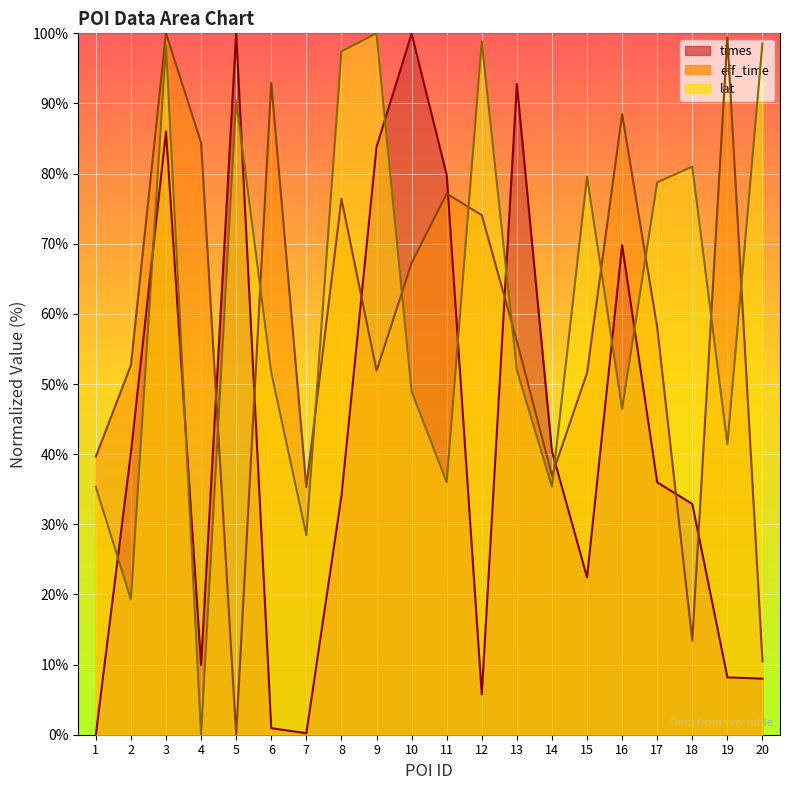

What is the approximate value of lat at 6?

51.6